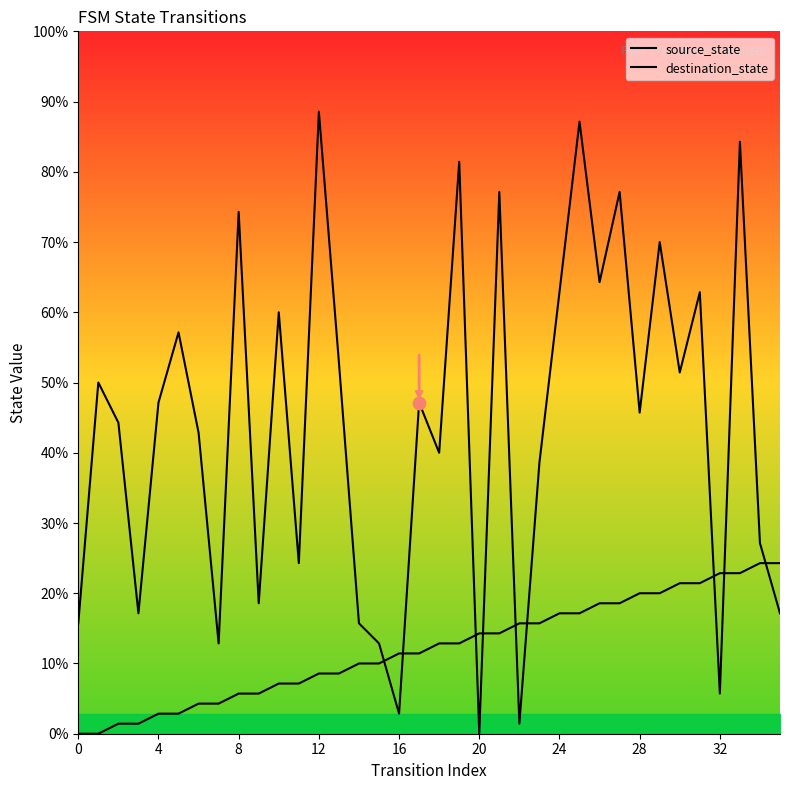

What are all the series names shown in the legend?

source_state, destination_state